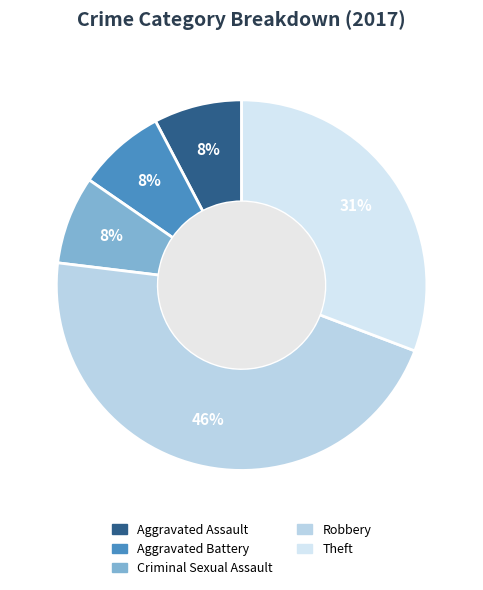

Rank the categories by value from highest to lowest.

Robbery, Theft, Aggravated Assault, Aggravated Battery, Criminal Sexual Assault